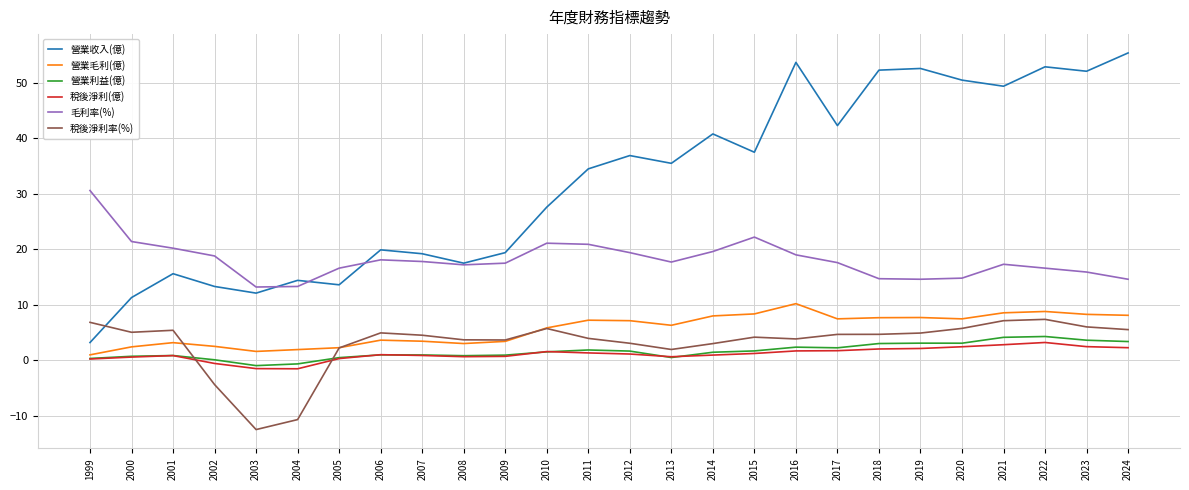

What are all the series names shown in the legend?

營業收入(億), 營業毛利(億), 營業利益(億), 稅後淨利(億), 毛利率(%), 稅後淨利率(%)